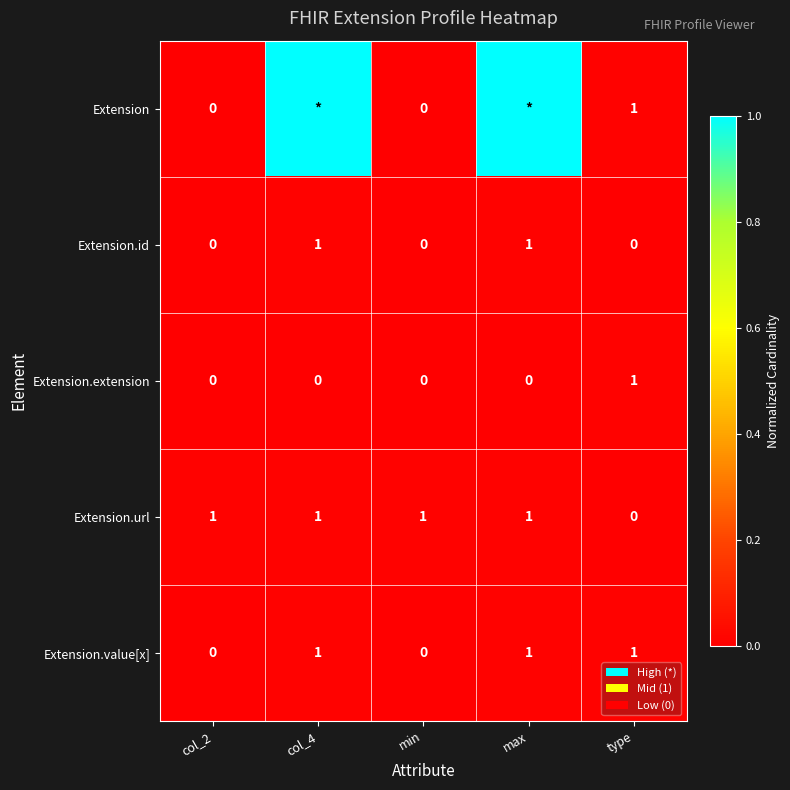

The Extension series shows 2 at type. True or false?

False